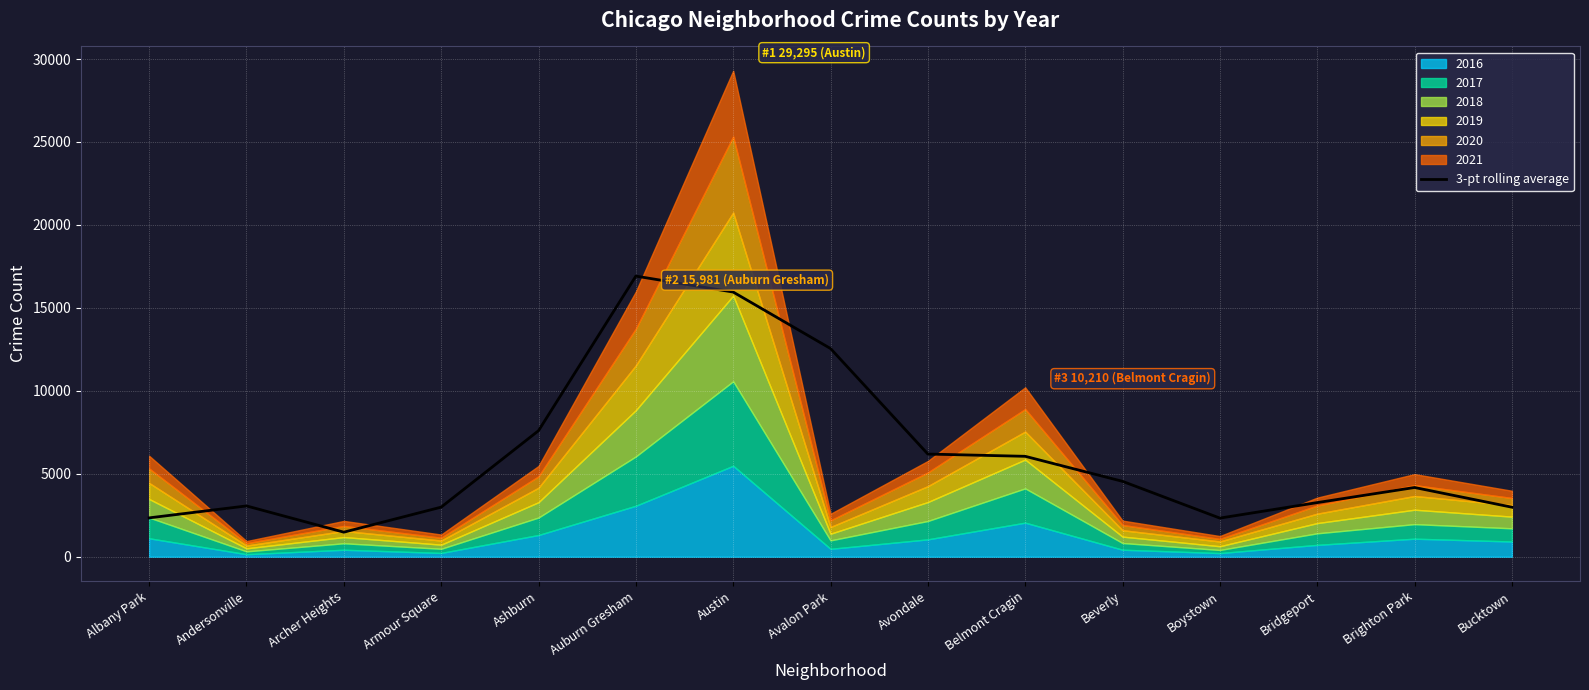

What is the label of the 10th point from the right?

Auburn Gresham